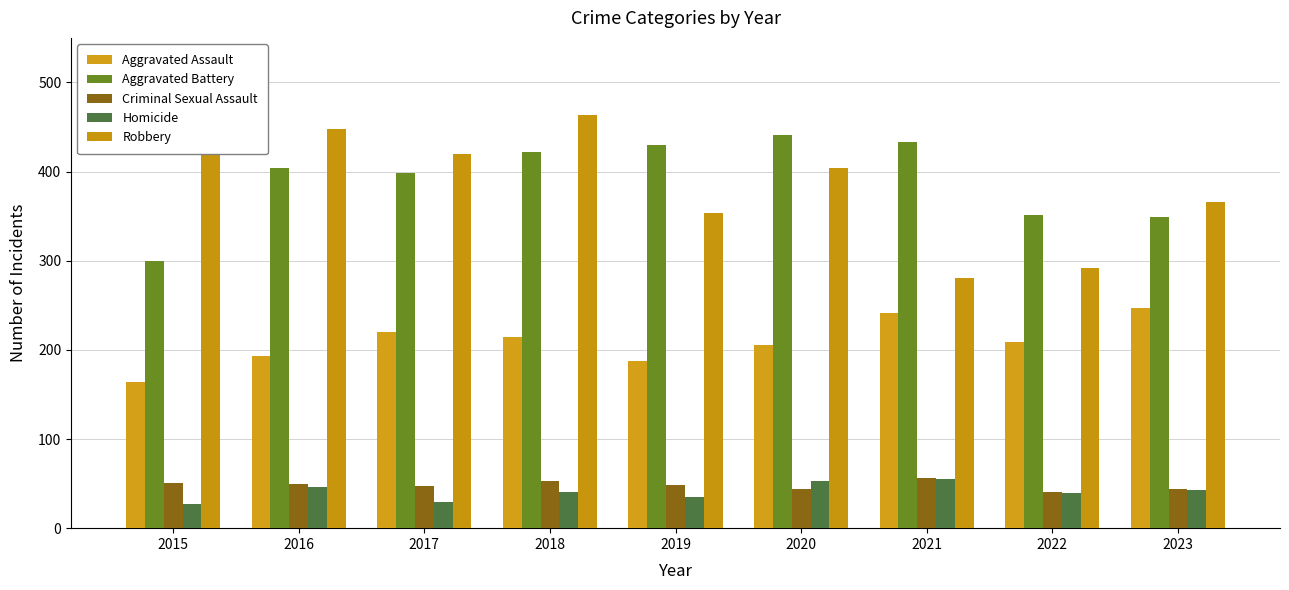

Count the number of data series in this chart.

5